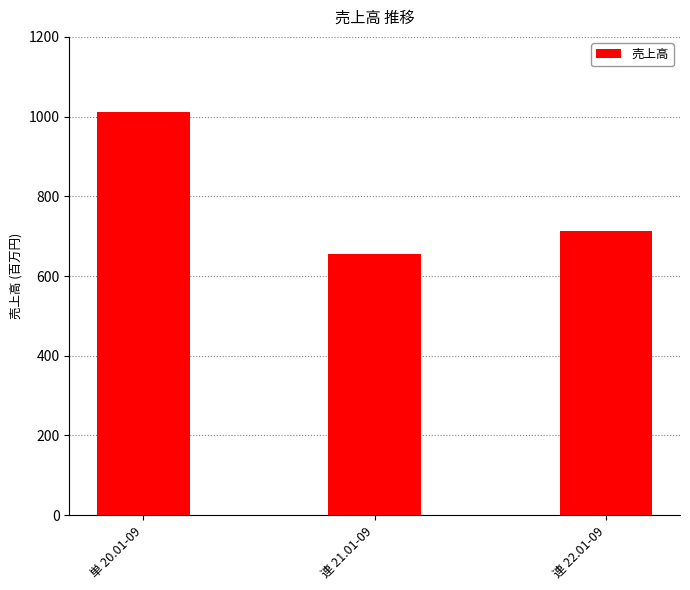

How many bars are there in total?

3